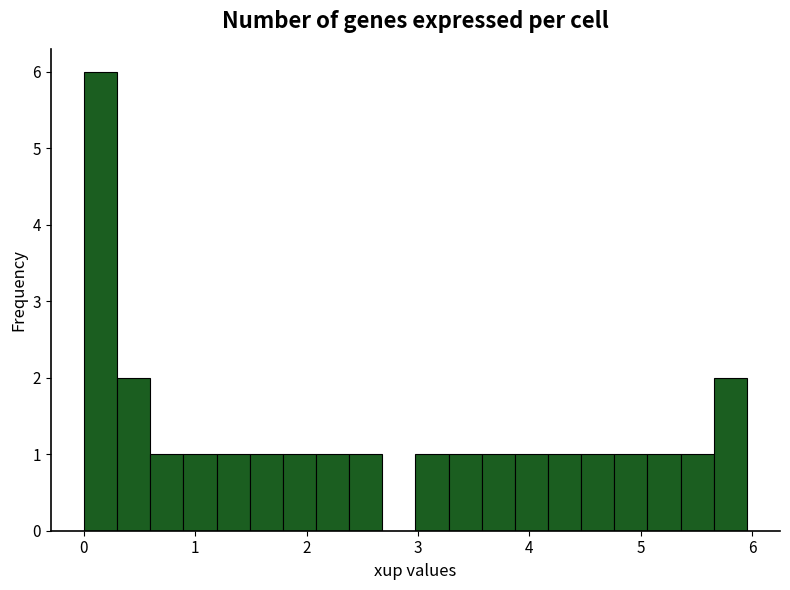

Read against the x-axis, roughly where is the centre of the tallest bar?

0.1